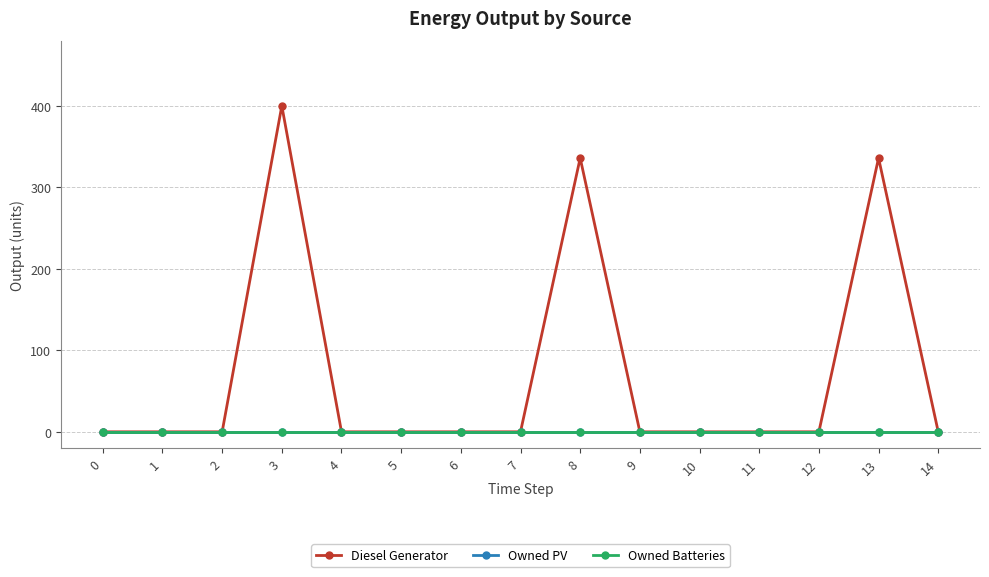

True or false: Diesel Generator and Owned PV cross at least once.

False